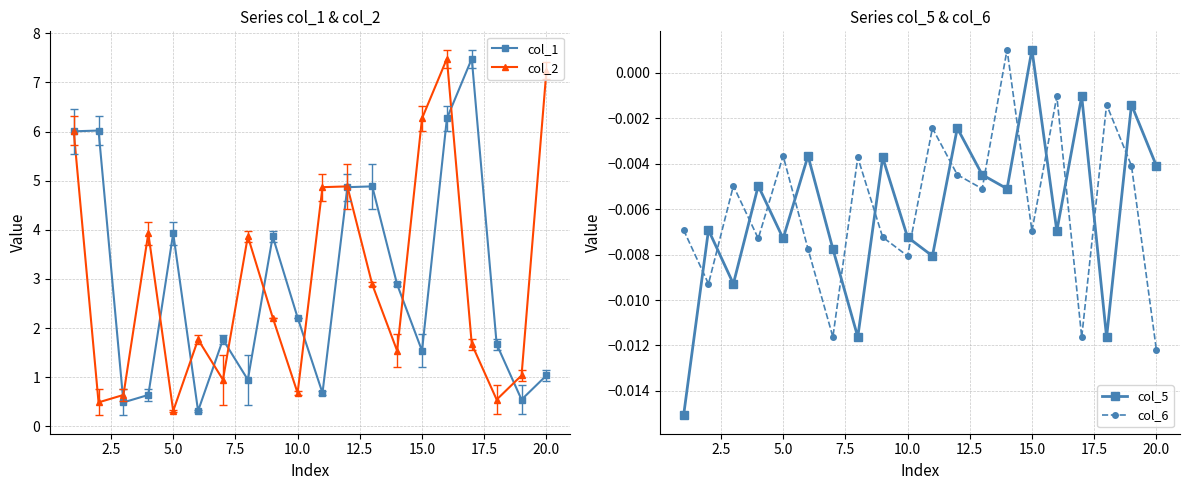

True or false: col_2 has more than 1 interior local peaks.

True